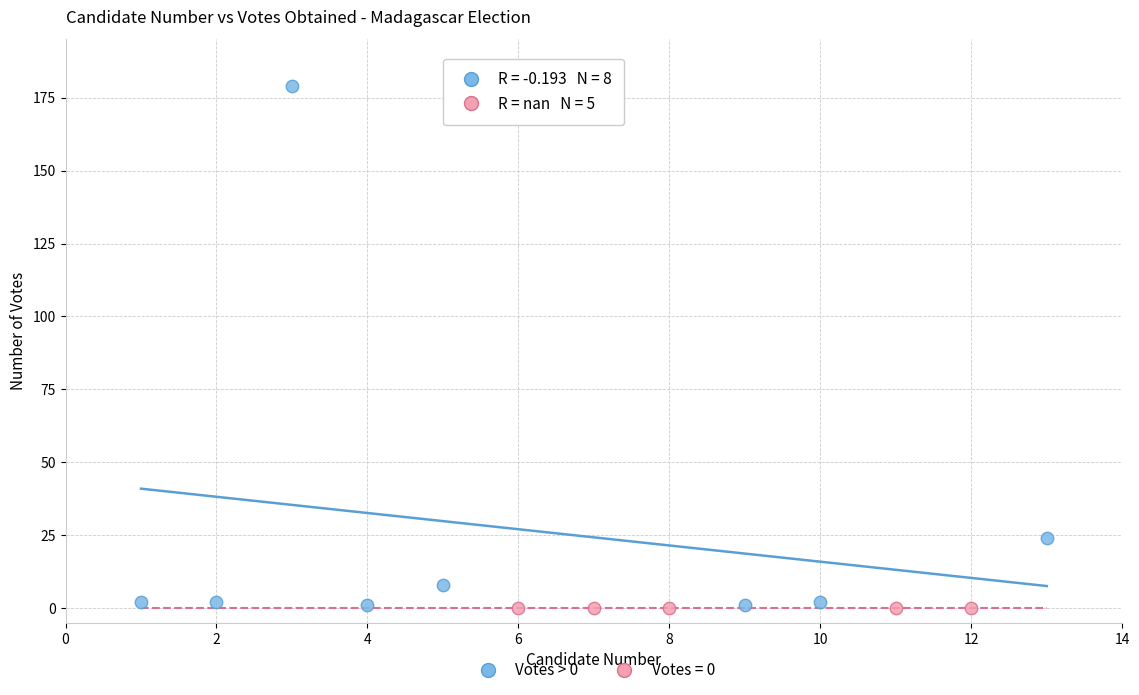

Which series contains the highest Y value?

Votes > 0